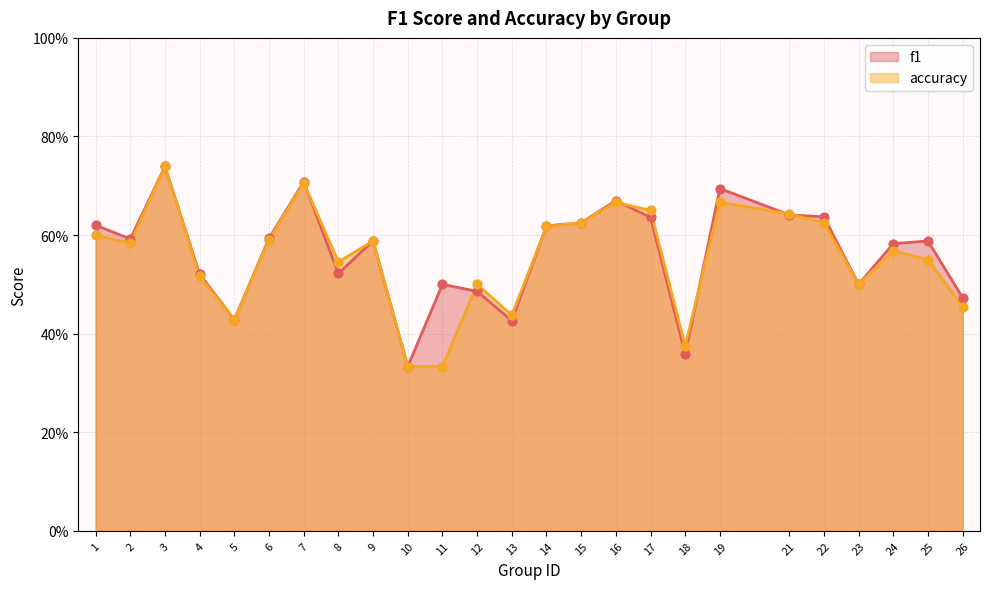

At which category is the sum across all series the highest?

3